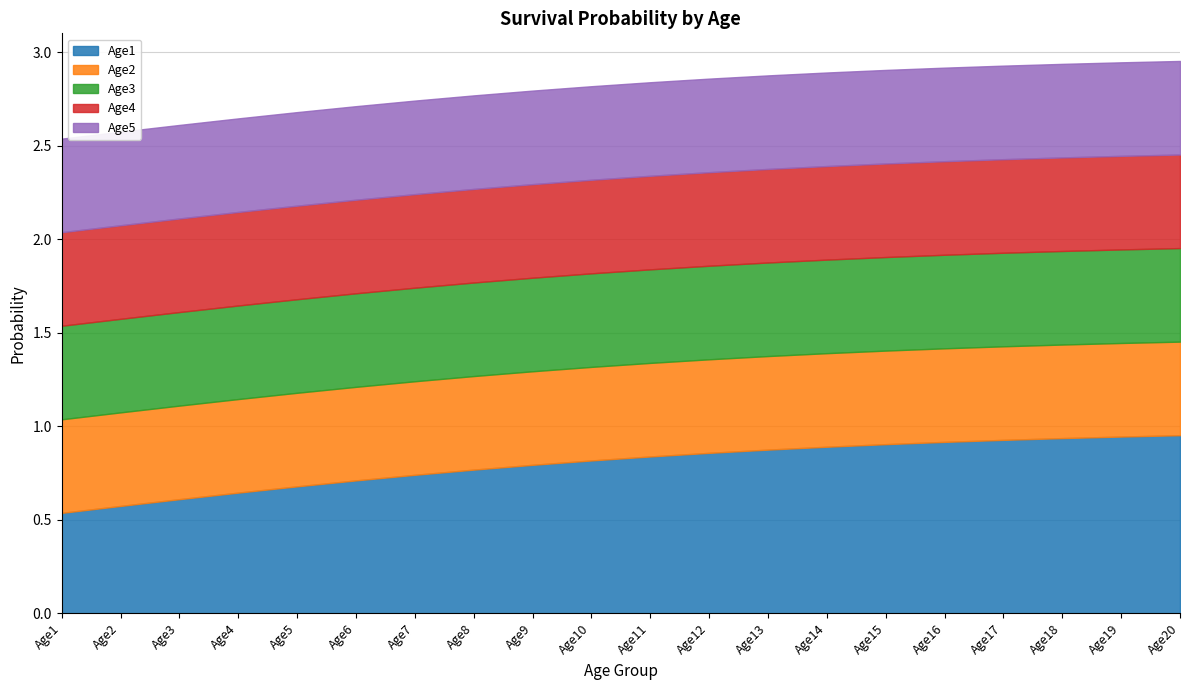

Which category has the highest value across all series?

Age20